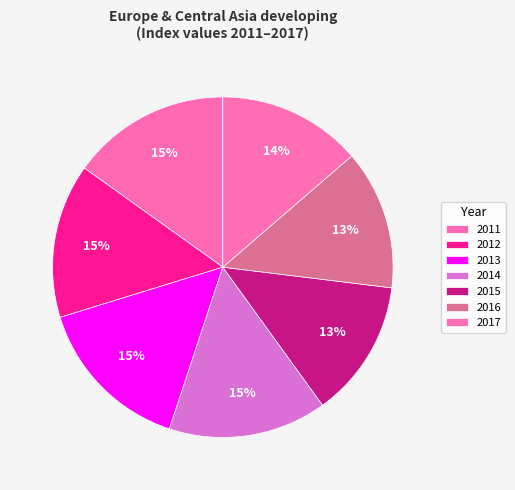

Which category has the smallest portion of the pie?

2015